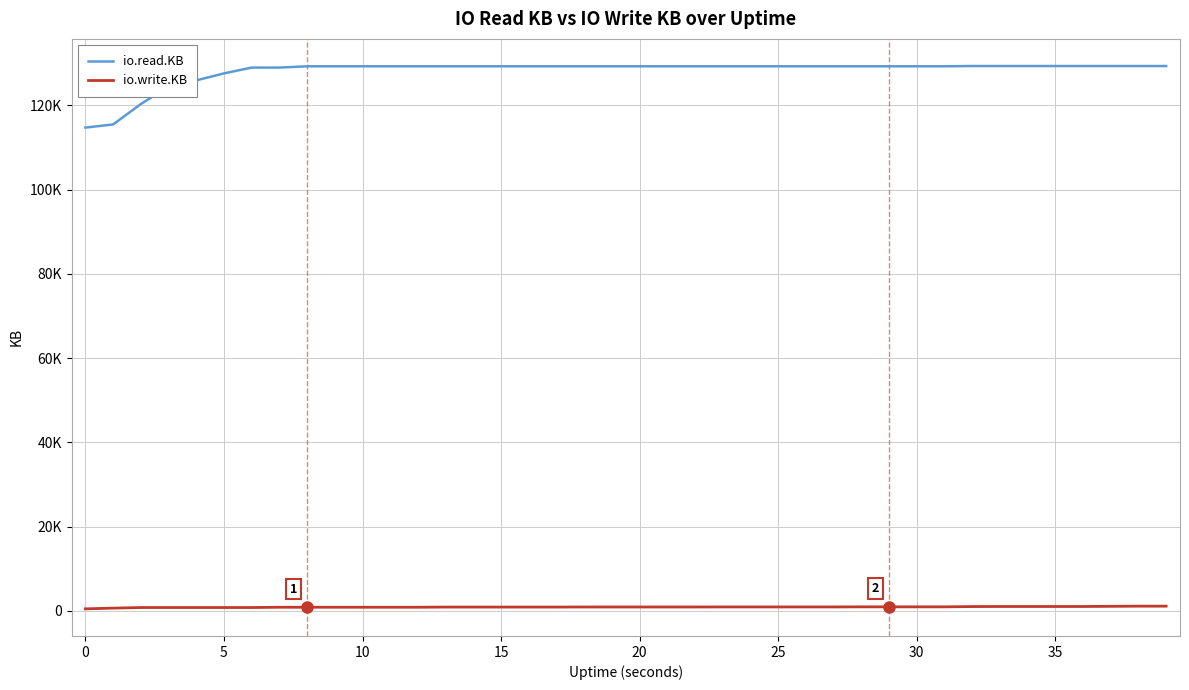

True or false: io.write.KB has more than 2 points higher than both neighbors.

False